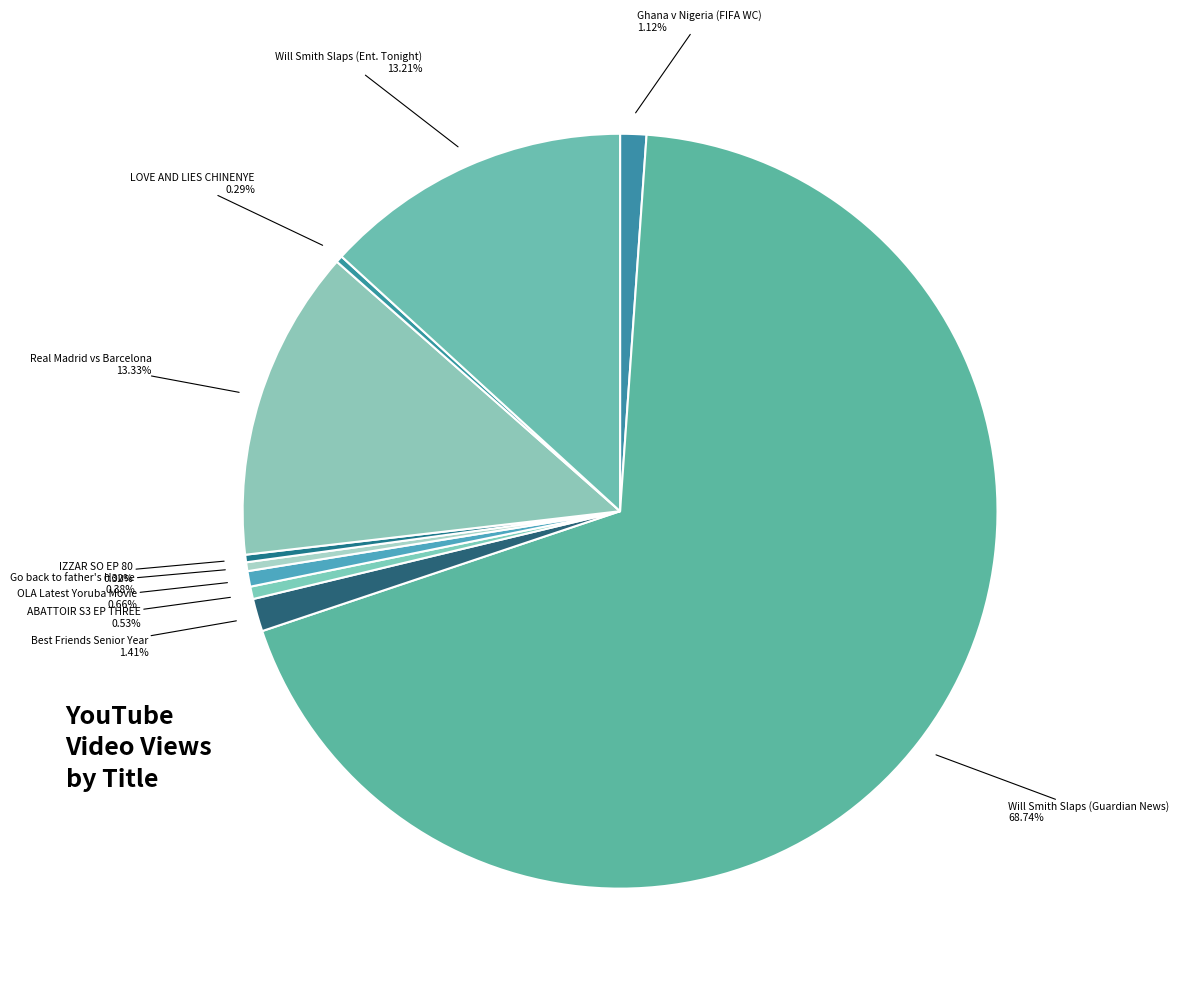

Count the number of slices in the pie.

10